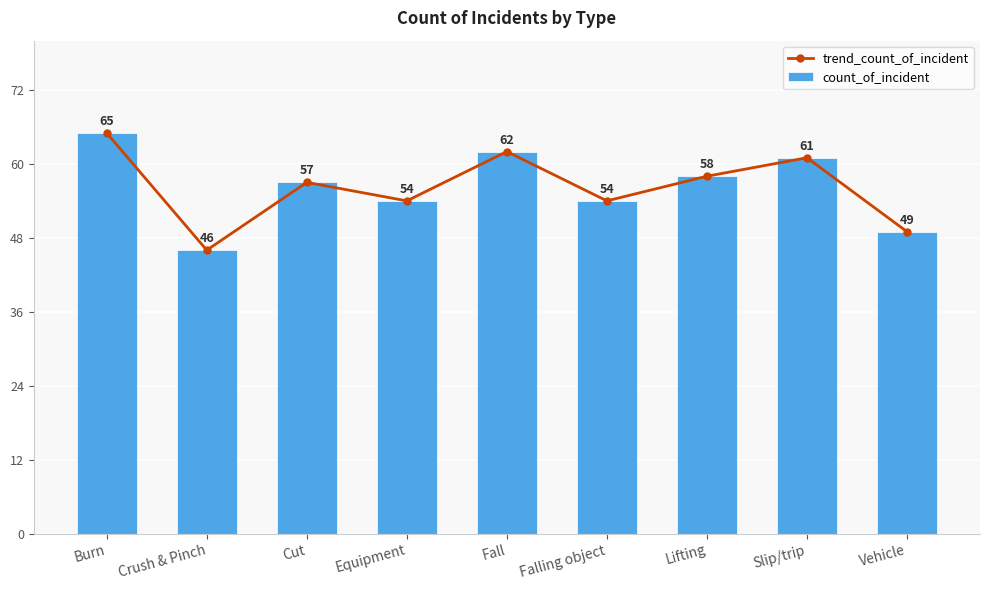

Reading left to right, transcribe all the data shown in this chart.

trend_count_of_incident: 65	46	57	54	62	54	58	61	49
count_of_incident: 65	46	57	54	62	54	58	61	49